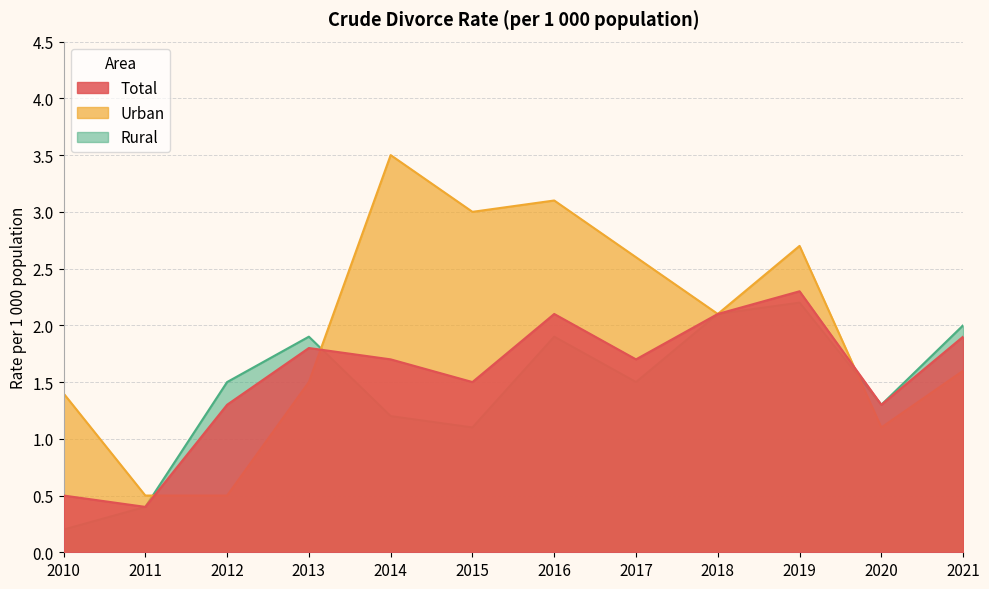

Reading left to right, transcribe all the data shown in this chart.

Total: 2010=0.5	2011=0.4	2012=1.3	2013=1.8	2014=1.7	2015=1.5	2016=2.1	2017=1.7	2018=2.1	2019=2.3	2020=1.3	2021=1.9
Urban: 2010=1.4	2011=0.5	2012=0.5	2013=1.5	2014=3.5	2015=3.0	2016=3.1	2017=2.6	2018=2.1	2019=2.7	2020=1.1	2021=1.6
Rural: 2010=0.2	2011=0.4	2012=1.5	2013=1.9	2014=1.2	2015=1.1	2016=1.9	2017=1.5	2018=2.1	2019=2.2	2020=1.3	2021=2.0